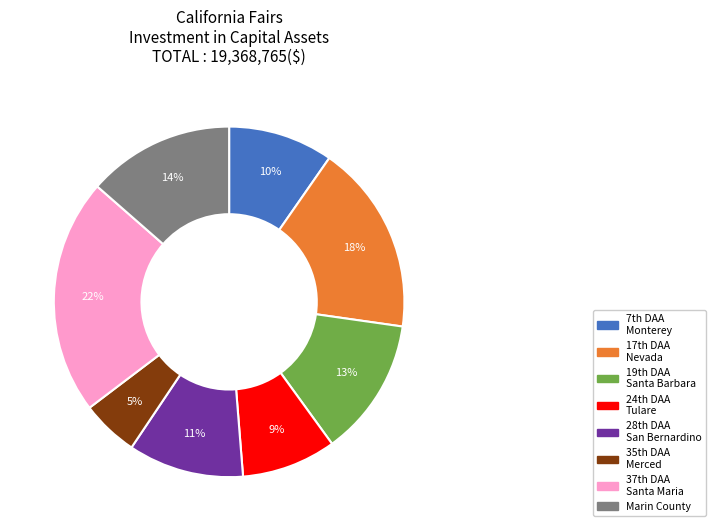

How many slices are in this pie chart?

8